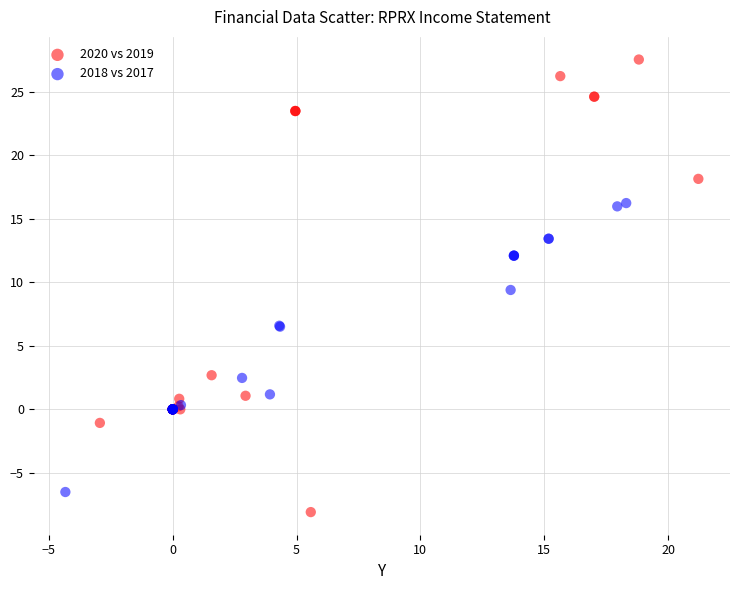

Which series reaches the minimum Y coordinate?

2020 vs 2019